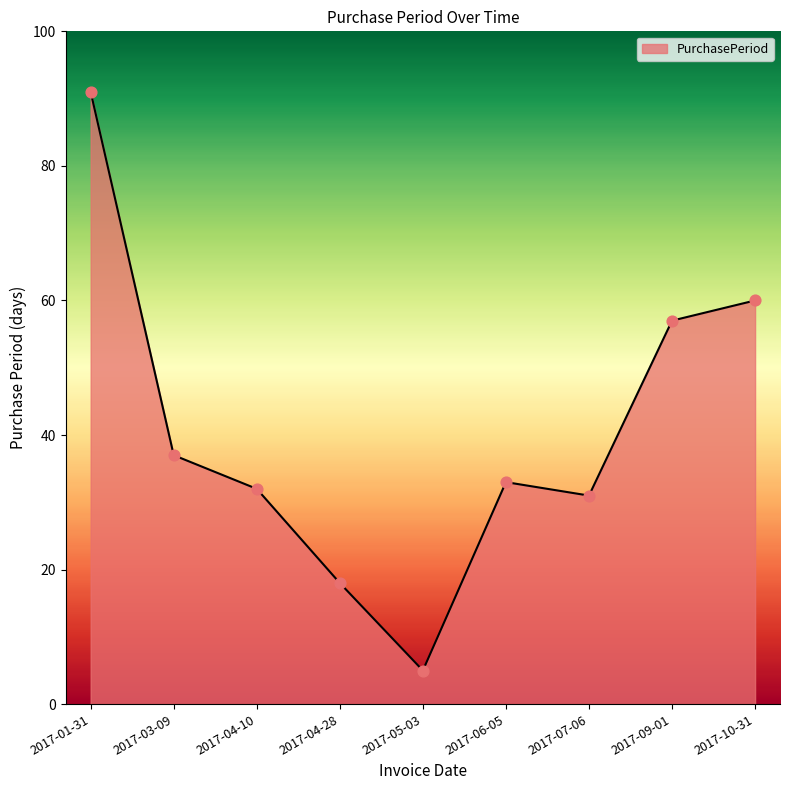

Between 2017-05-03 and 2017-04-28, which is larger?

2017-04-28